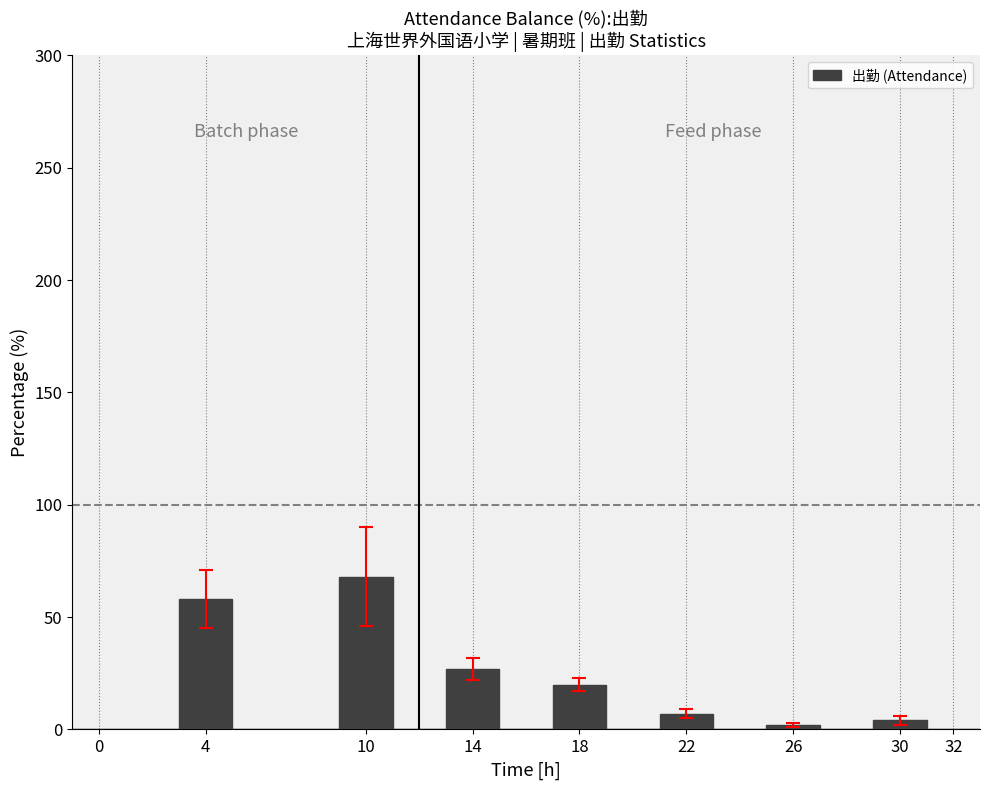

Which label corresponds to the largest value in the chart?

10